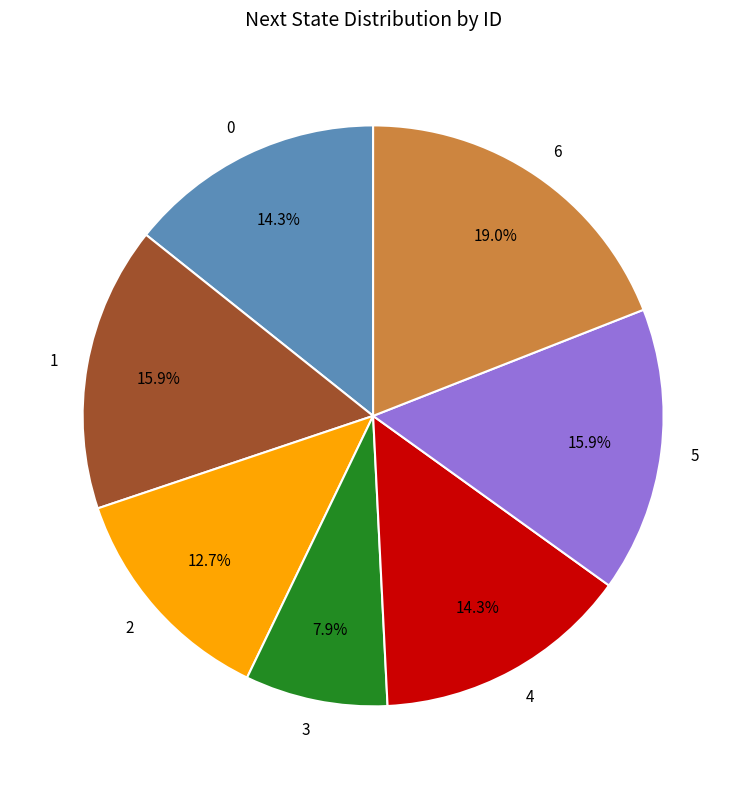

What is the largest slice in the pie chart?

6